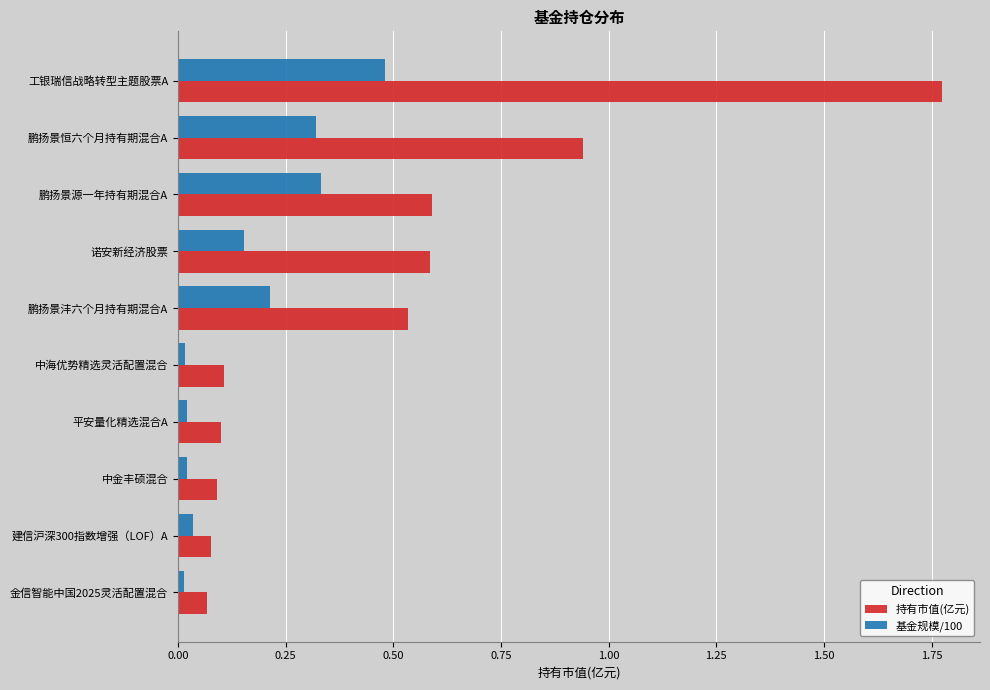

True or false: 基金规模/100 has a value of 0.1 at 鹏扬景沣六个月持有期混合A.

False